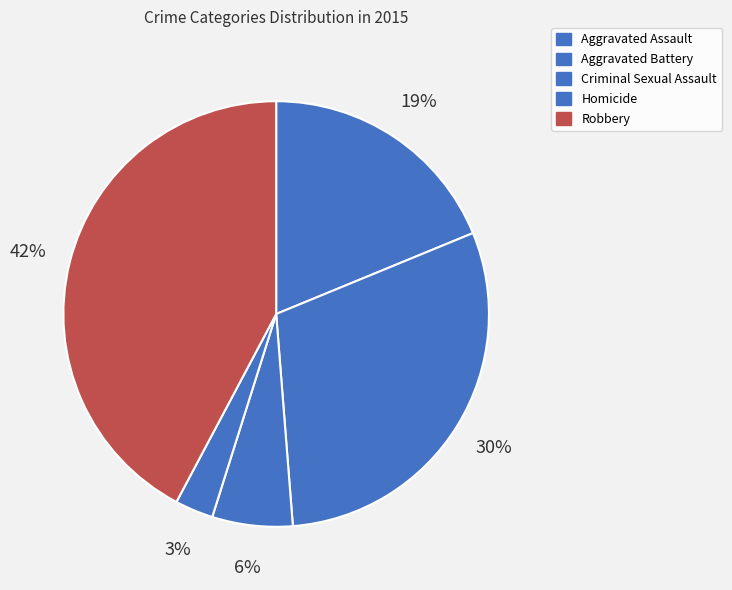

What percentage do Criminal Sexual Assault and Homicide together represent?

9.0%